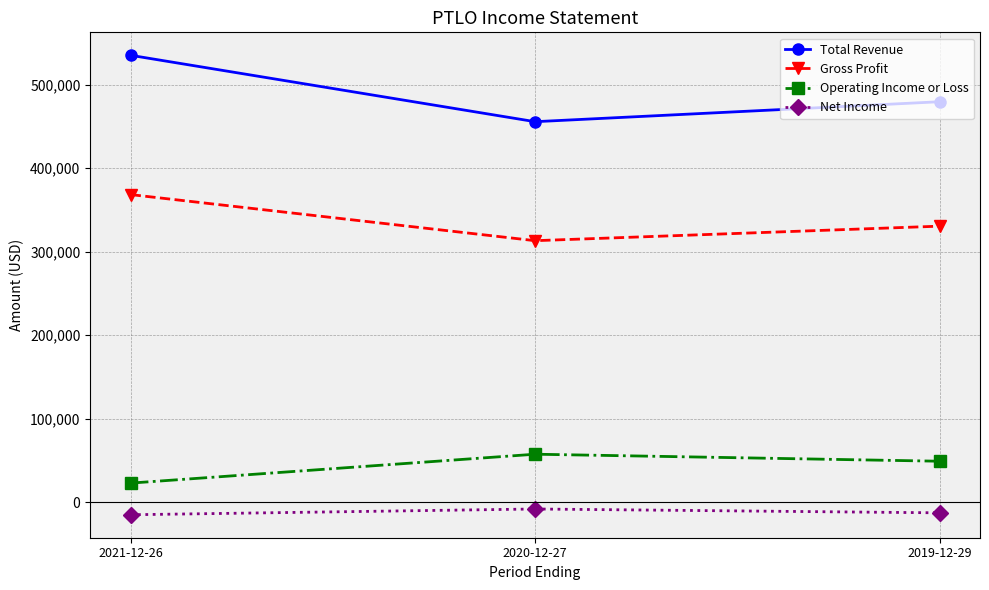

What value does the Operating Income or Loss series have at 2020-12-27, to the nearest 100?

57300